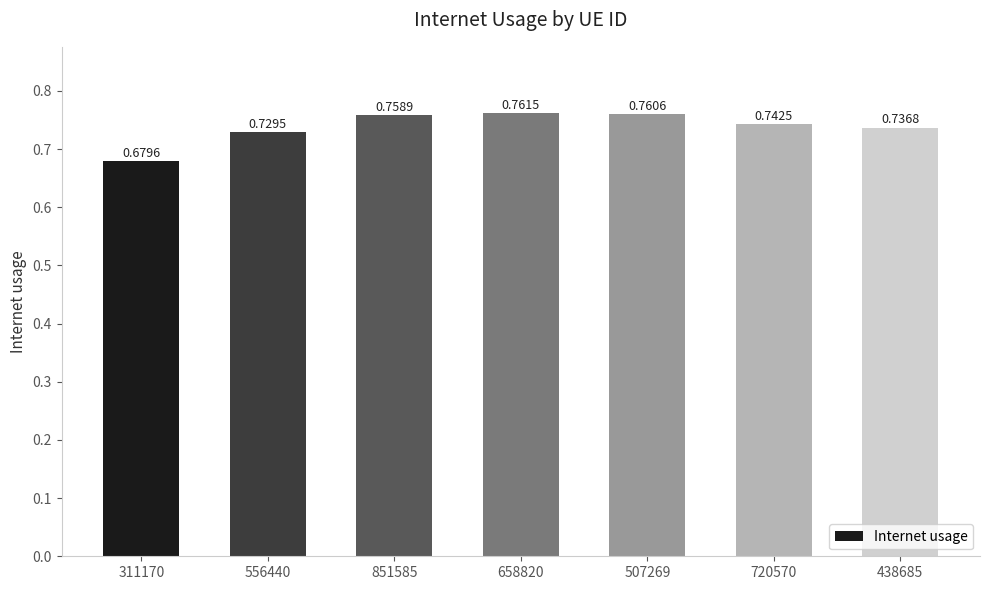

What is the label of the 7th bar from the left?

438685